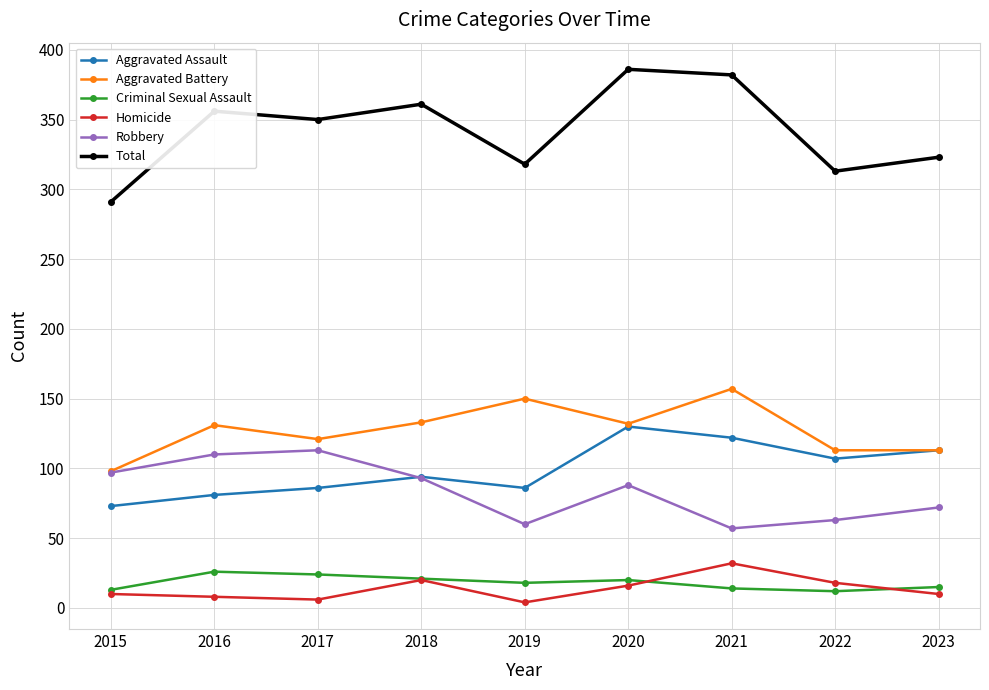

At which label does Aggravated Battery reach its minimum?

2015